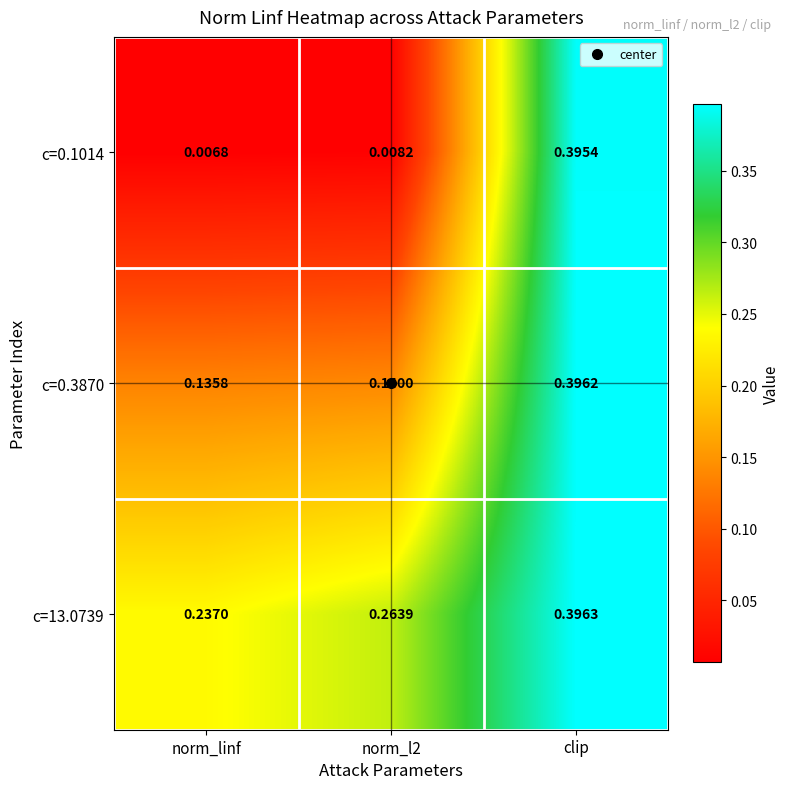

Is the value of c=13.0739 at norm_linf greater than the value of c=0.1014 at norm_linf?

Yes